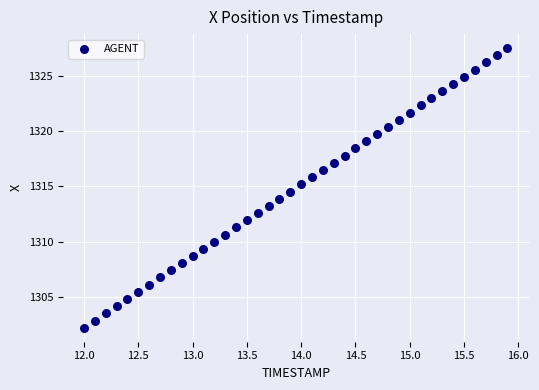

What is the range of Y values (max minus min)?

25.3